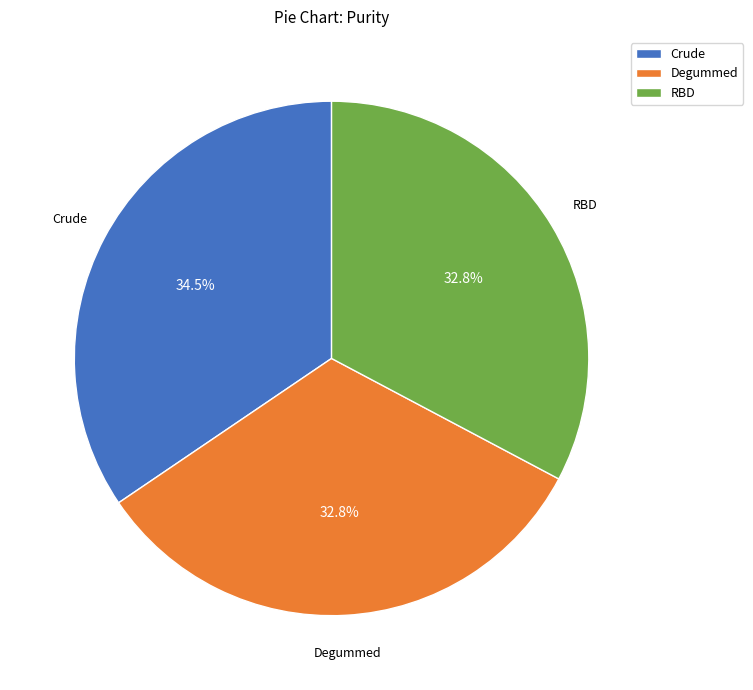

Which category has the biggest portion of the pie?

Crude